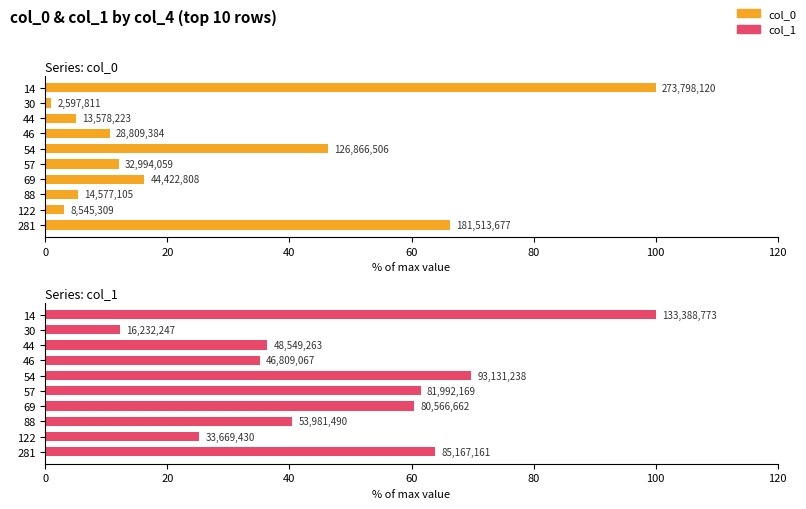

Reading left to right, list all the values displayed in this chart.

col_0: 66.3	3.1	5.3	16.2	12.1	46.3	10.5	5.0	0.9	100.0
col_1: 63.8	25.2	40.5	60.4	61.5	69.8	35.1	36.4	12.2	100.0